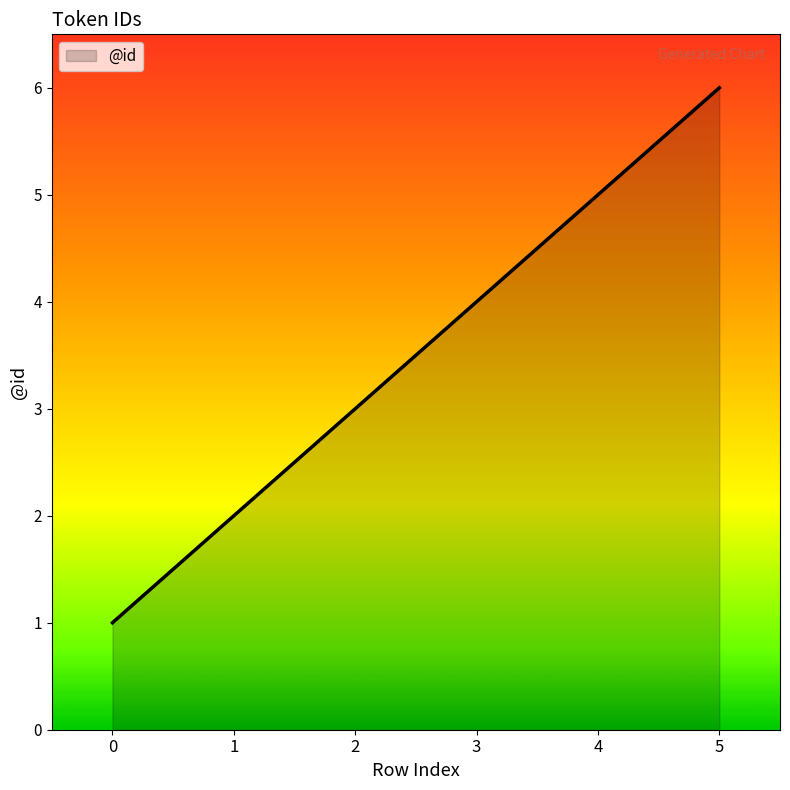

Where is the data nearest to the value 3?

2